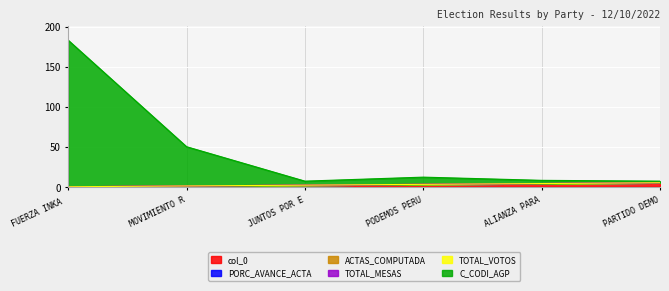

At which label does PORC_AVANCE_ACTA reach its peak?

FUERZA INKA AMAZONICA